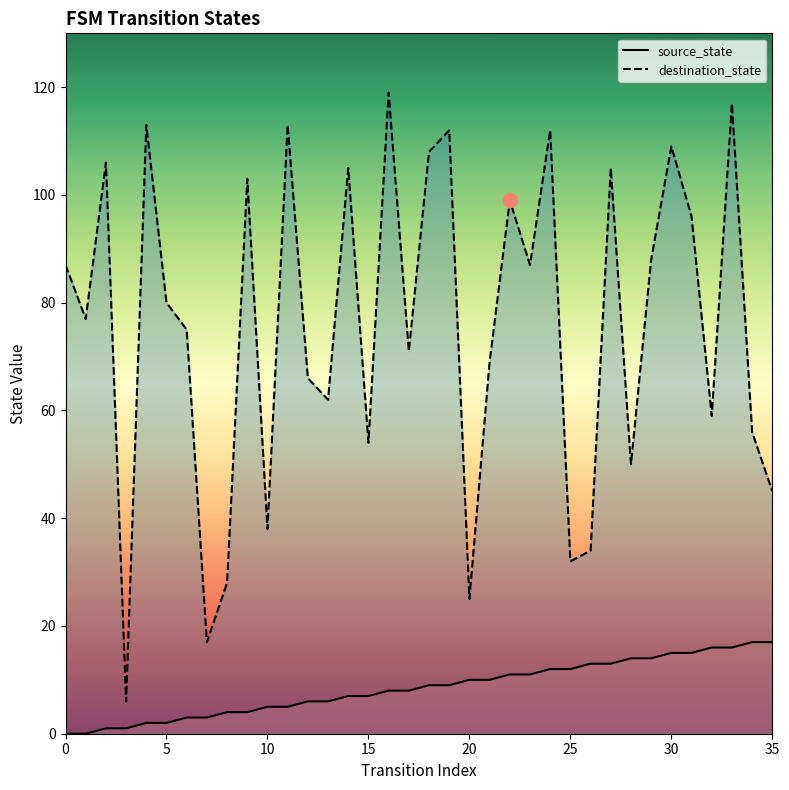

What is the sum of all source_state values?

306